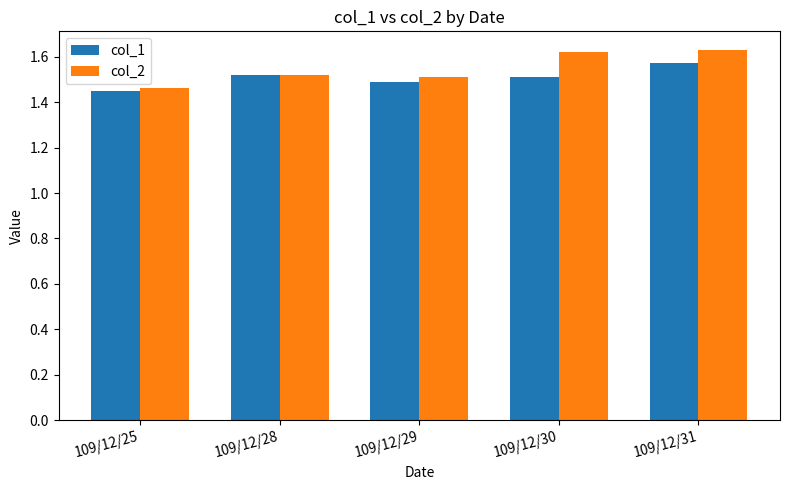

How many col_1 values are between 1 and 2?

5